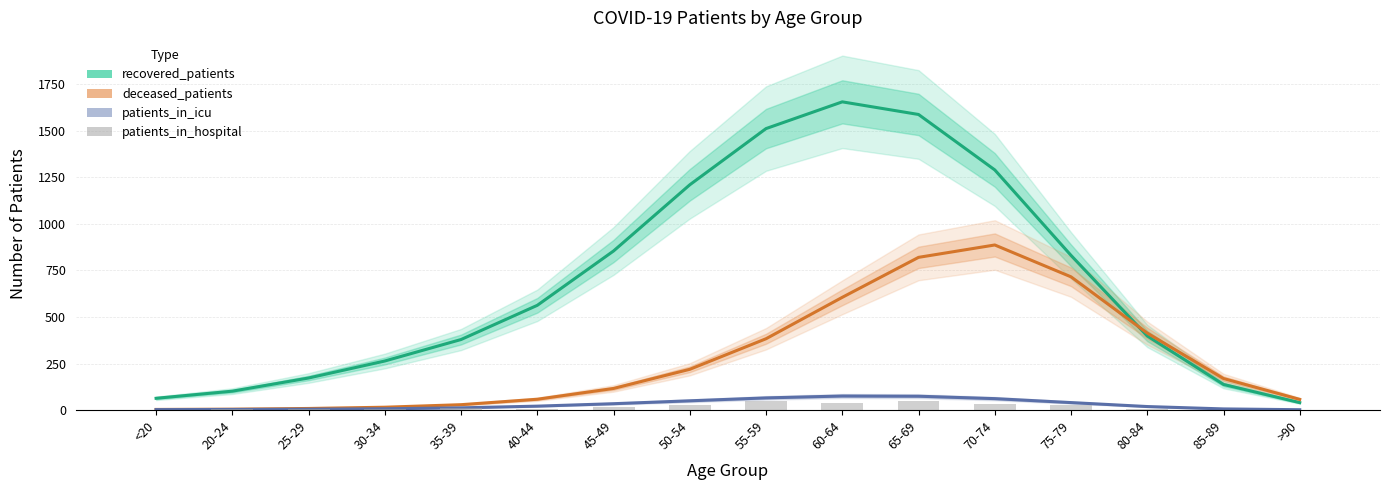

Reading right to left, extract all data points from this chart.

recovered_patients: >90=40.1	85-89=137.6	80-84=397.7	75-79=830.4	70-74=1289.2	65-69=1586.7	60-64=1654.5	55-59=1511.0	50-54=1209.3	45-49=854.0	40-44=562.4	35-39=378.7	30-34=263.4	25-29=172.2	20-24=101.5	<20=63.3
deceased_patients: >90=57.4	85-89=169.3	80-84=413.3	75-79=715.2	70-74=886.2	65-69=819.8	60-64=605.2	55-59=382.9	50-54=218.9	45-49=116.1	40-44=58.2	35-39=29.0	30-34=15.4	25-29=8.6	20-24=4.9	<20=3.4
patients_in_icu: >90=2.0	85-89=6.2	80-84=19.0	75-79=40.3	70-74=61.5	65-69=74.4	60-64=75.5	55-59=65.4	50-54=49.8	45-49=34.2	40-44=21.1	35-39=12.1	30-34=7.1	25-29=4.6	20-24=3.3	<20=2.6
patients_in_hospital: >90=0.0	85-89=1.0	80-84=6.0	75-79=28.0	70-74=31.0	65-69=47.0	60-64=40.0	55-59=51.0	50-54=25.0	45-49=18.0	40-44=8.0	35-39=9.0	30-34=8.0	25-29=4.0	20-24=4.0	<20=2.0